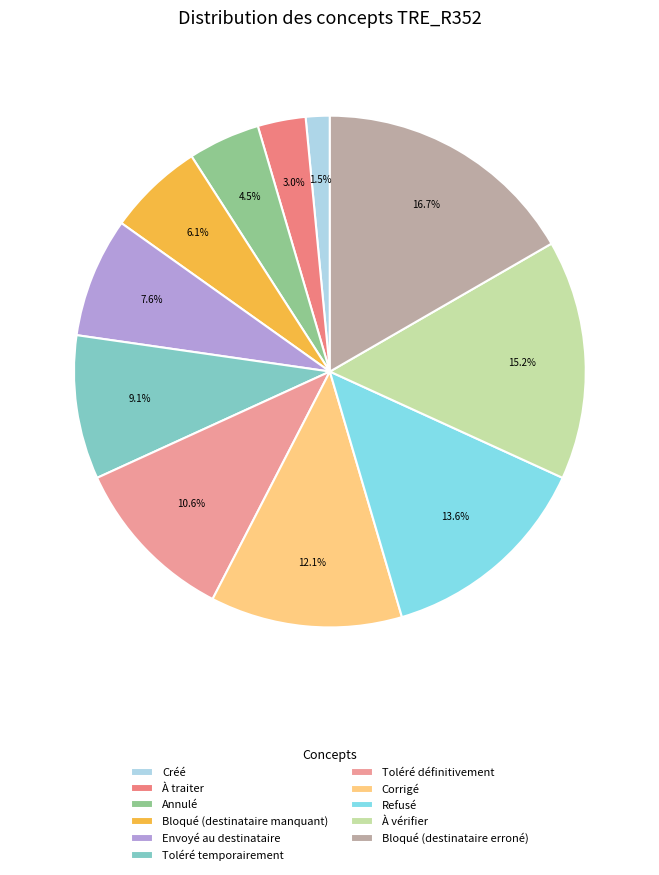

Rank the categories by value from lowest to highest.

Créé, À traiter, Annulé, Bloqué (destinataire manquant), Envoyé au destinataire, Toléré temporairement, Toléré définitivement, Corrigé, Refusé, À vérifier, Bloqué (destinataire erroné)